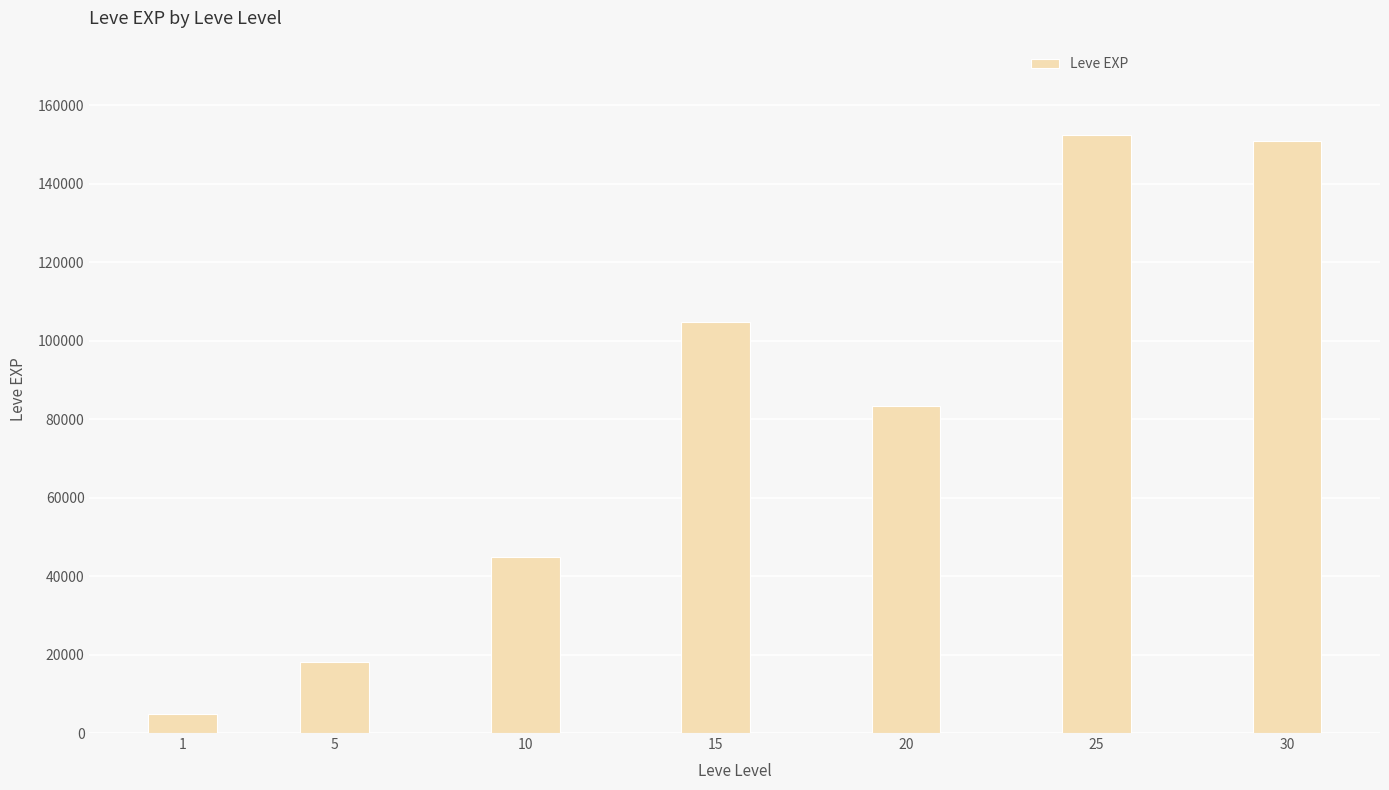

Reading right to left, extract all data points from this chart.

30=150860	25=152460	20=83260	15=104670	10=44850	5=18050	1=4750